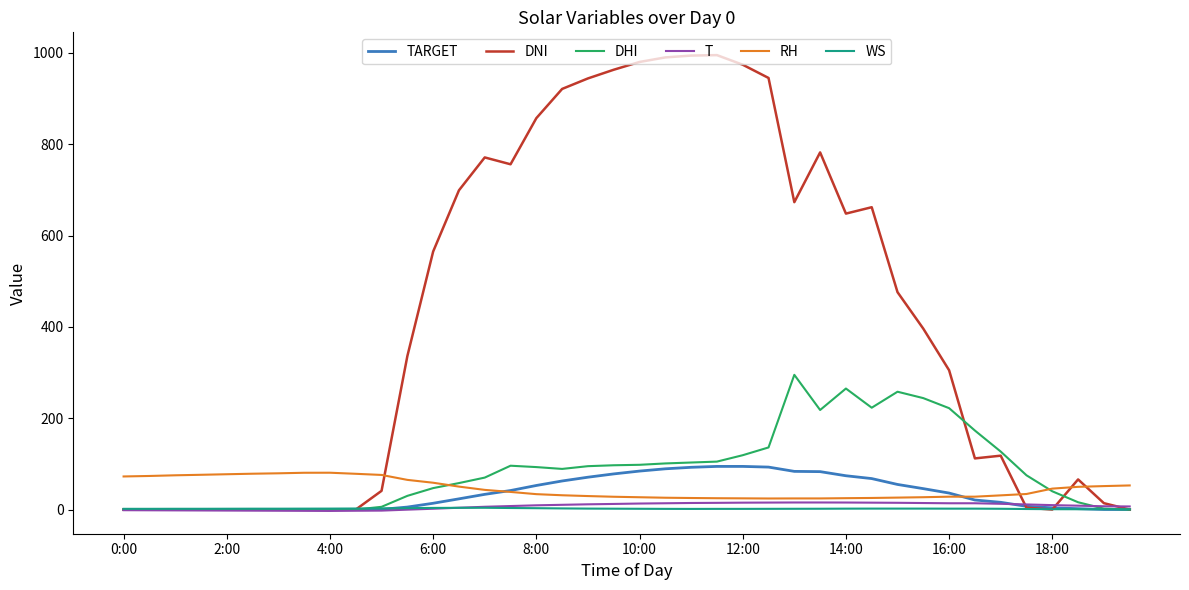

True or false: DHI has more than 0 interior local peaks.

True